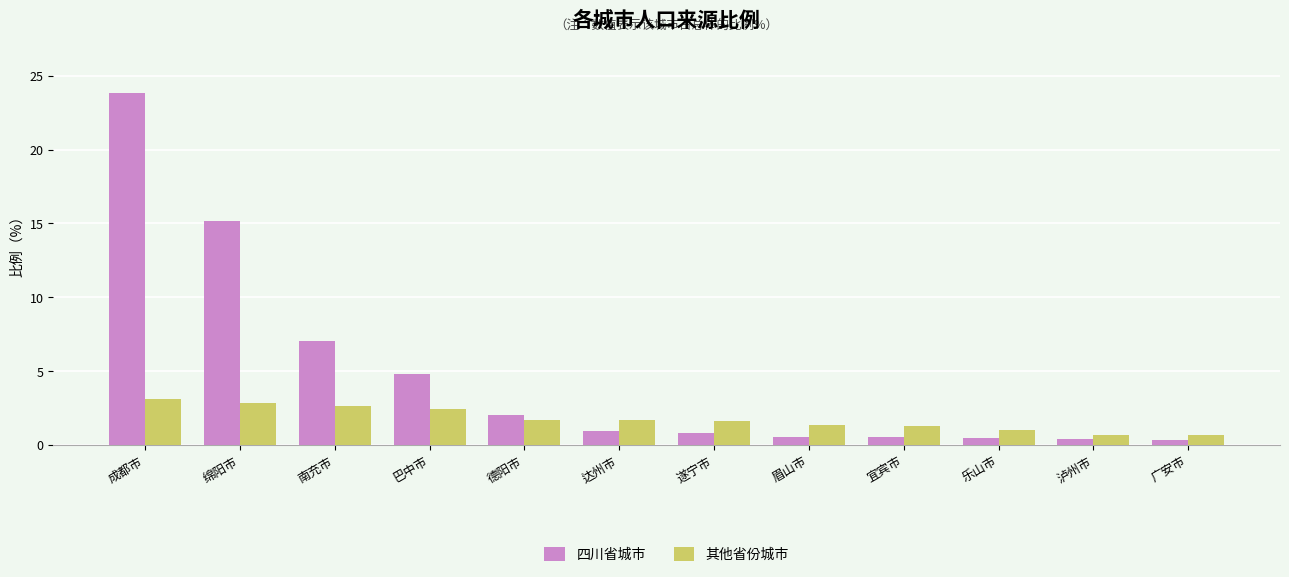

List the series in order of their peak value, highest first.

四川省城市, 其他省份城市